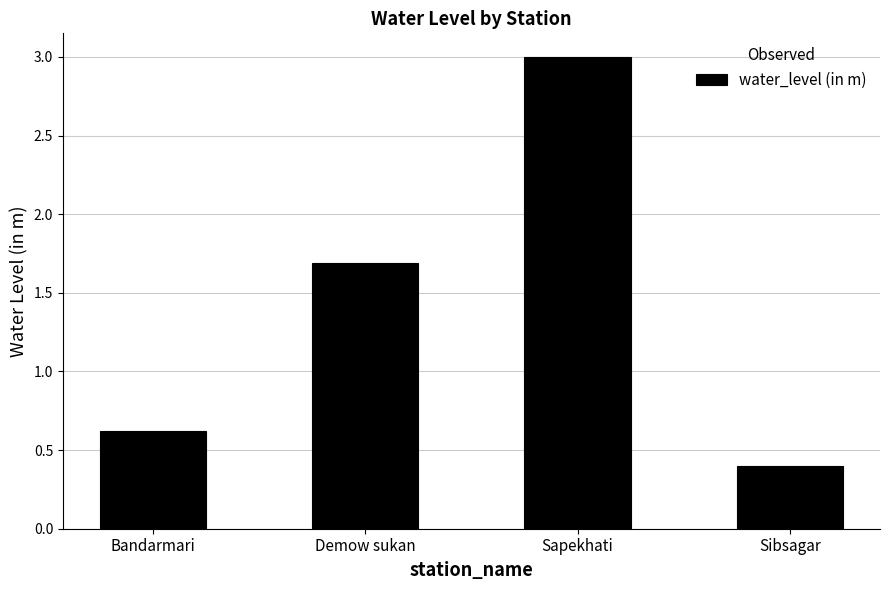

What is the average value?

1.4